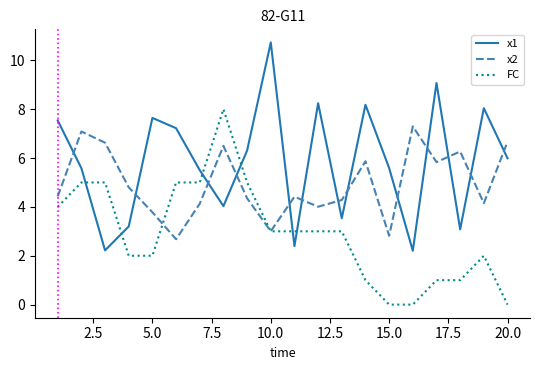

List the series in order of their overall mean, highest first.

x1, x2, FC